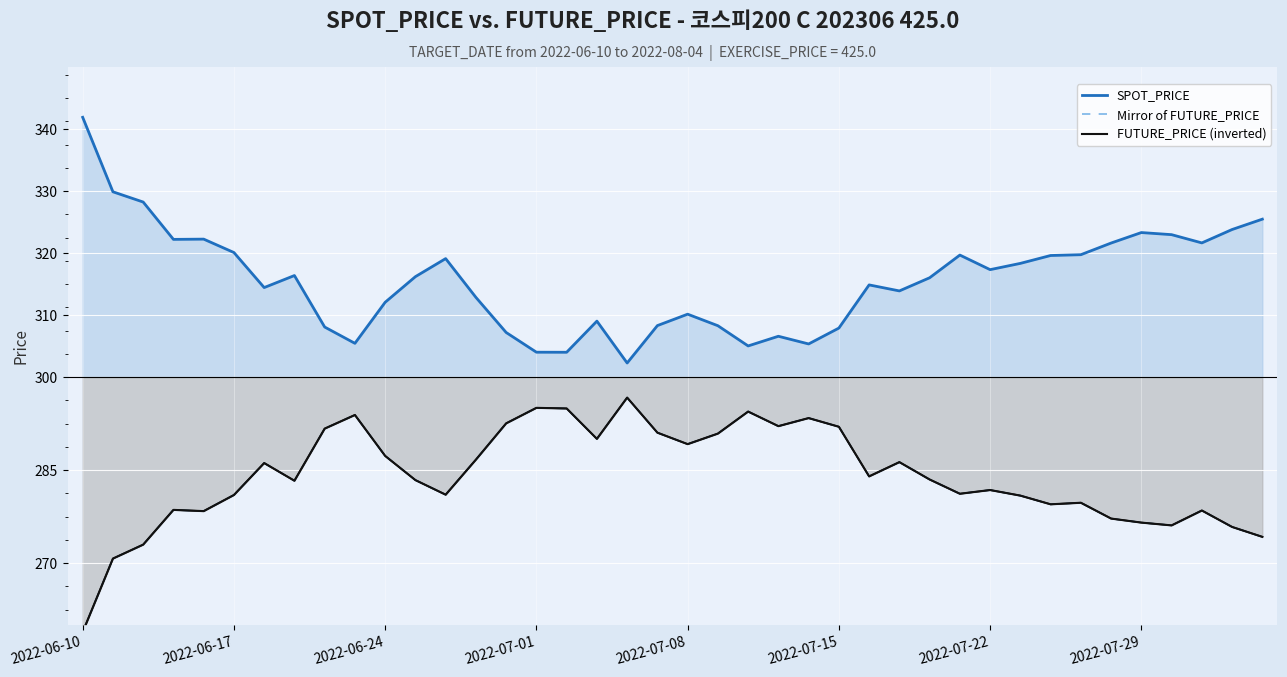

True or false: SPOT_PRICE has a value of 323.3 at 2022-07-29.

True